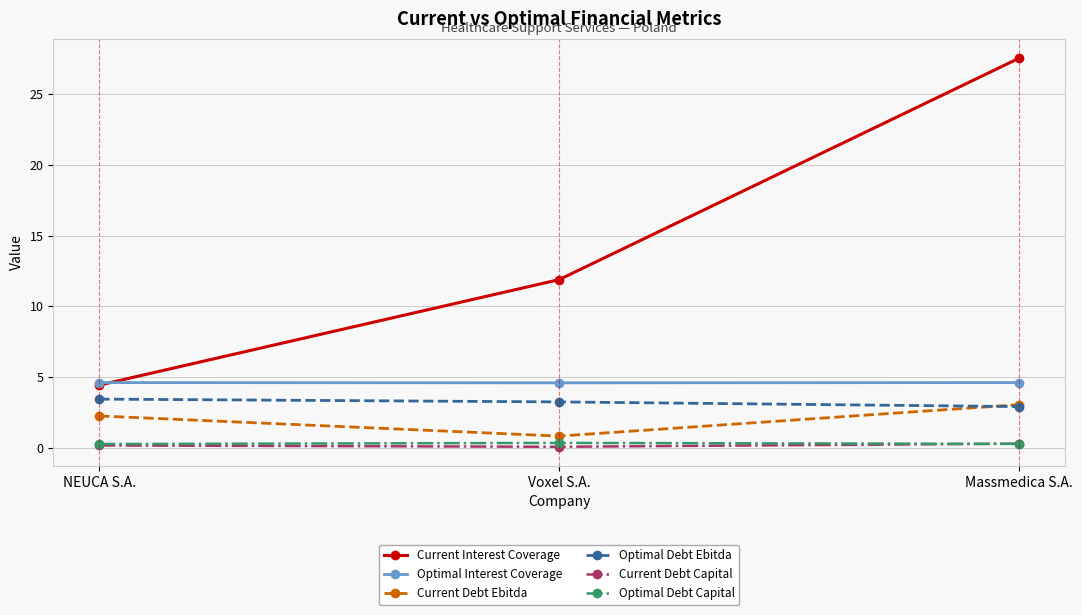

True or false: Optimal Debt Ebitda has a value of 4.0 at Massmedica S.A..

False